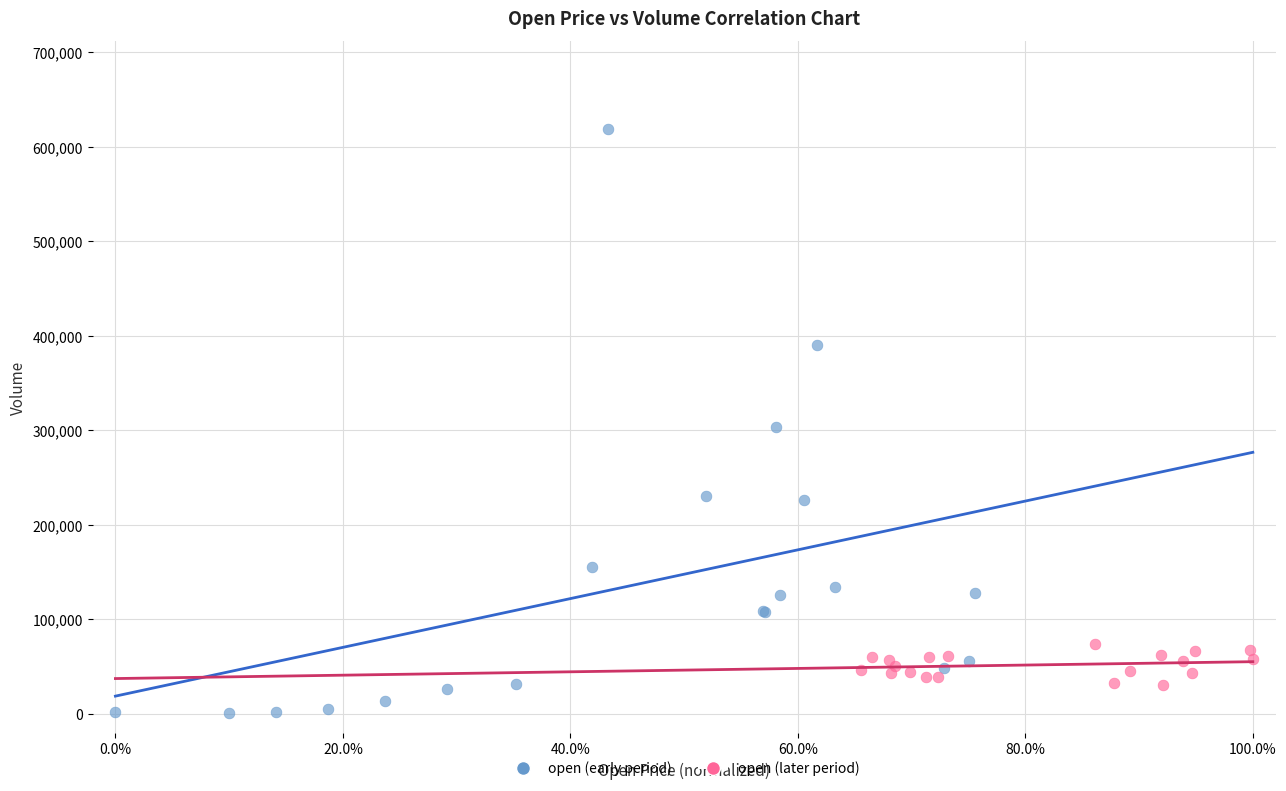

Which series contains the lowest Y value?

open (early period)